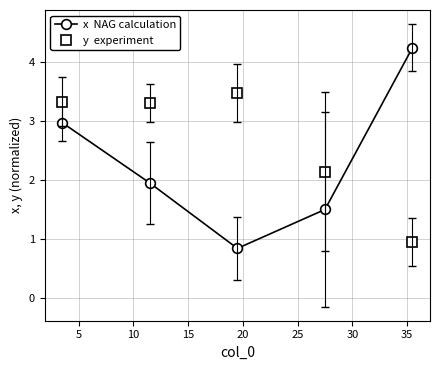

What is the minimum value shown in the chart?

0.8